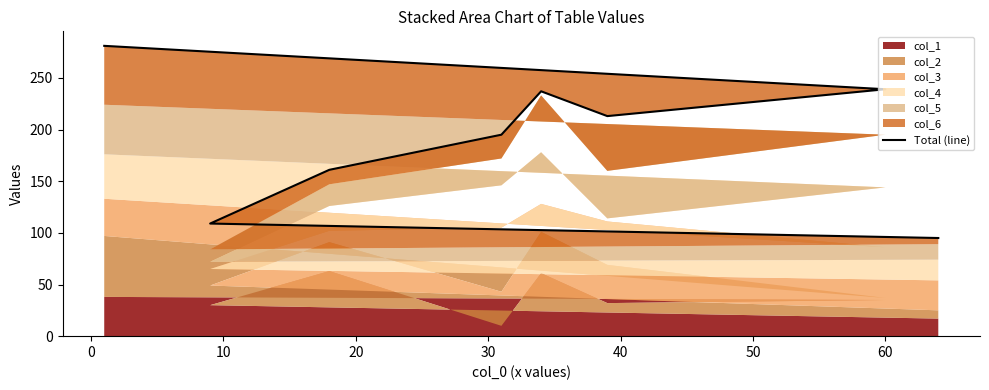

What is the sum of the values at 60 and 20?

332